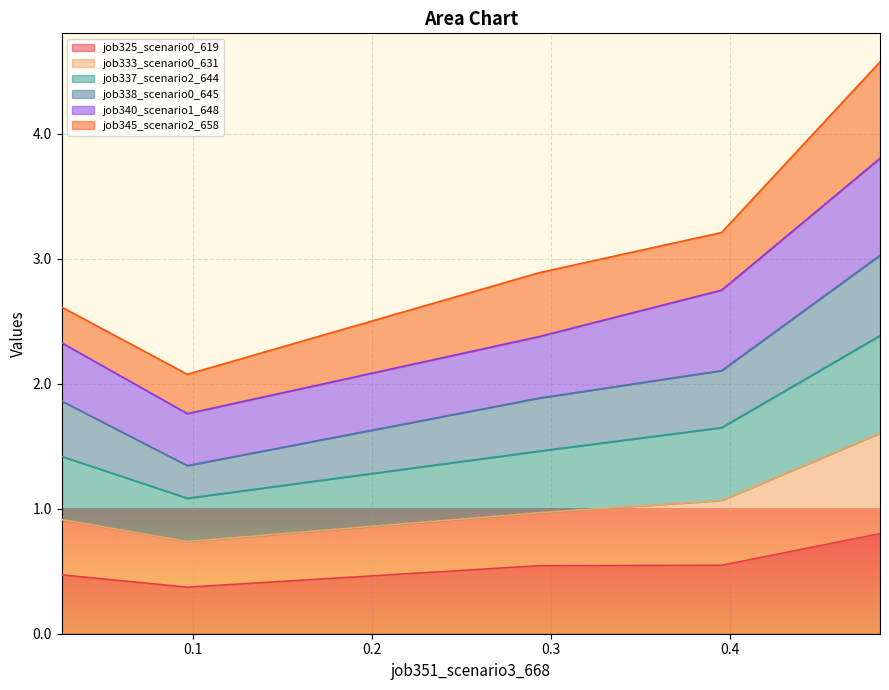

What is the maximum value for job325_scenario0_619?

0.8